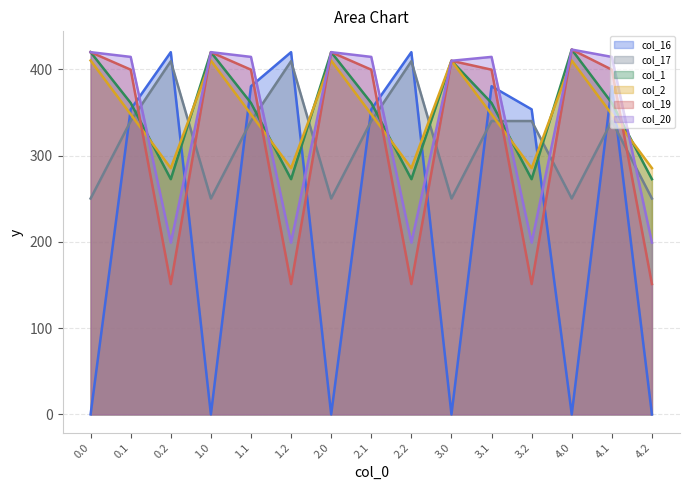

Is it true that col_19 equals 217.2 at 3.0?

False